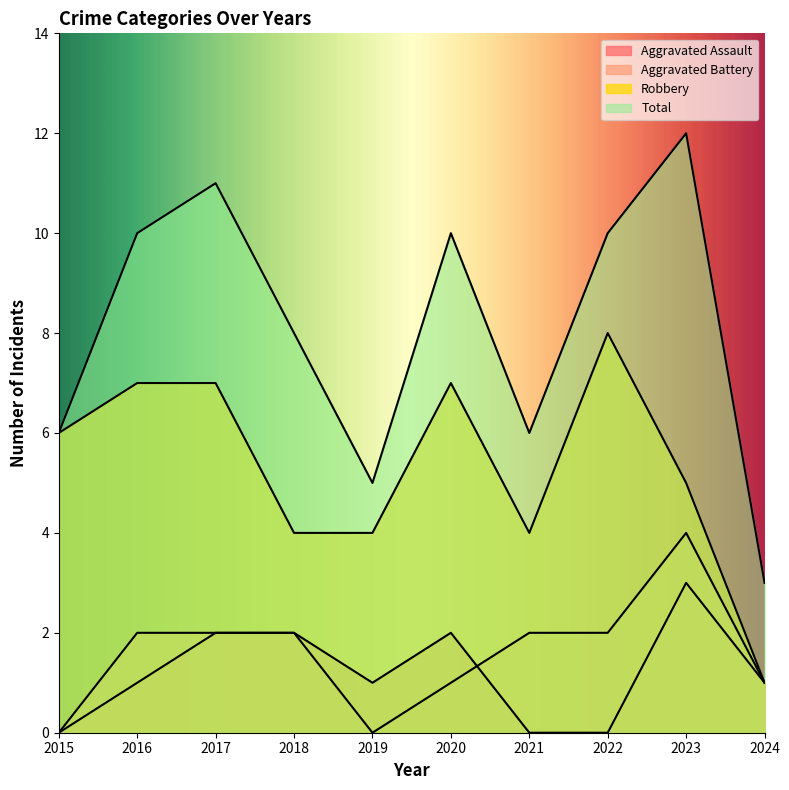

At which label does Aggravated Assault first exceed 1?

2017